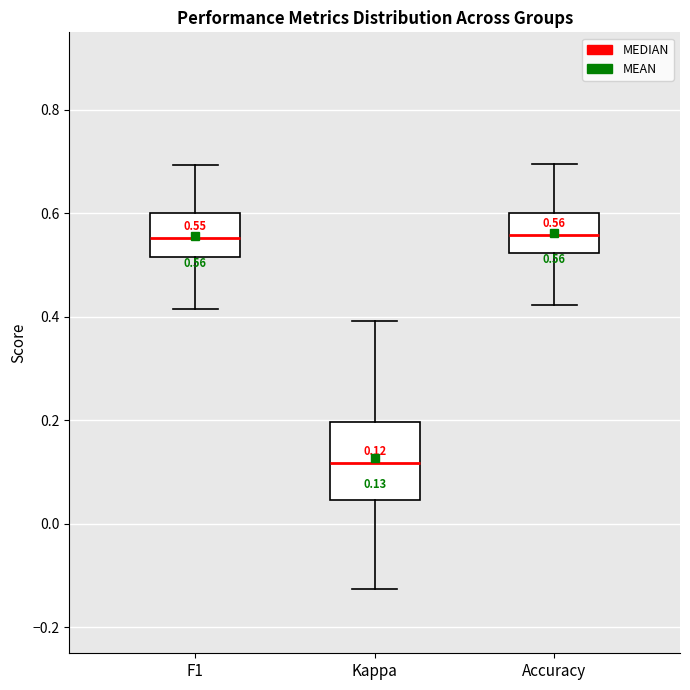

Which box is the tallest, from its lower edge to its upper edge?

Kappa